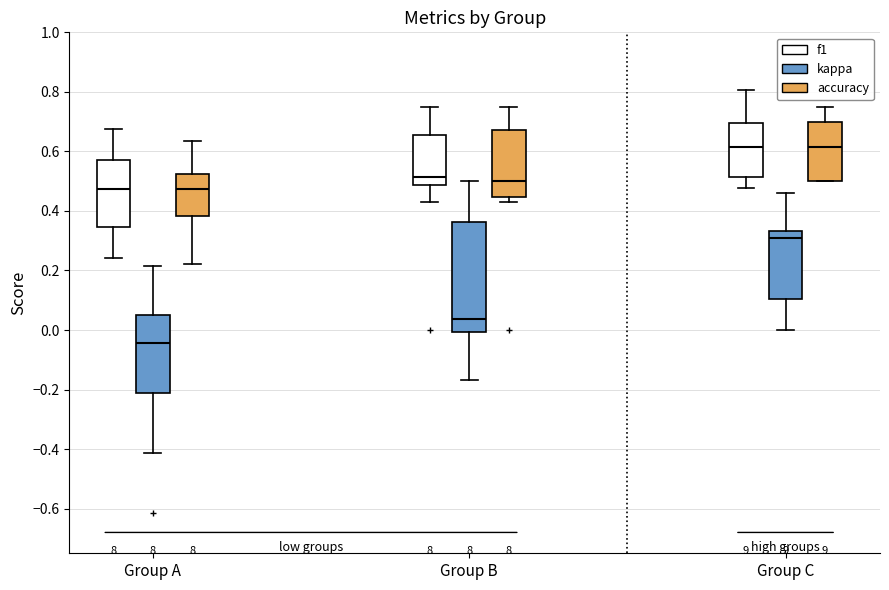

Comparing the boxes themselves (not the whiskers), which one is the tallest?

Group B (kappa)